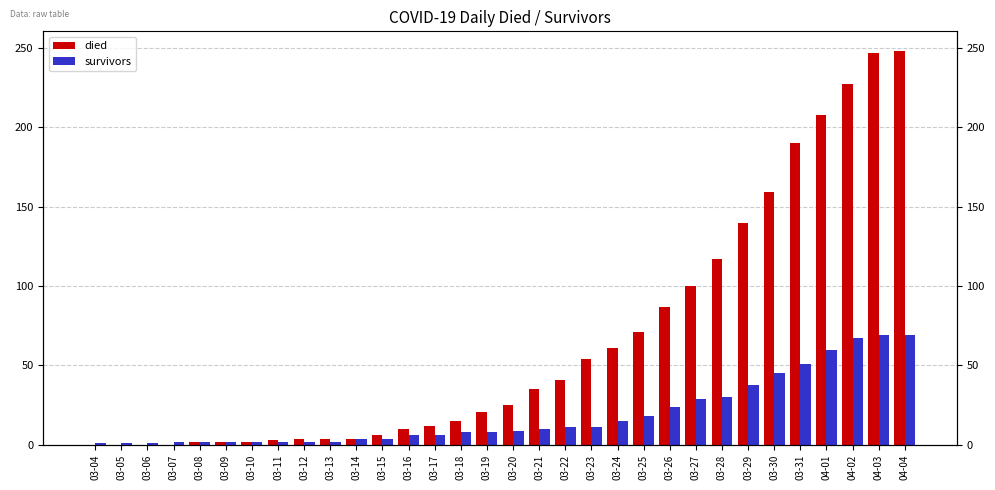

Reading left to right, extract all data points from this chart.

died: 0	0	0	0	2	2	2	3	4	4	4	6	10	12	15	21	25	35	41	54	61	71	87	100	117	140	159	190	208	227	247	248
survivors: 1	1	1	2	2	2	2	2	2	2	4	4	6	6	8	8	9	10	11	11	15	18	24	29	30	38	45	51	60	67	69	69